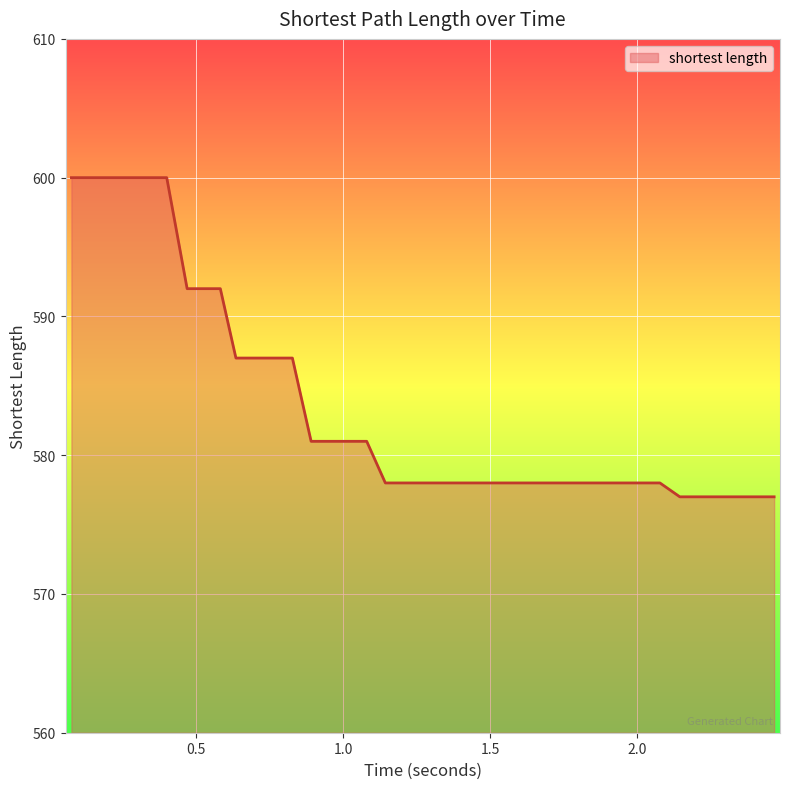

What is the greatest value displayed?

600